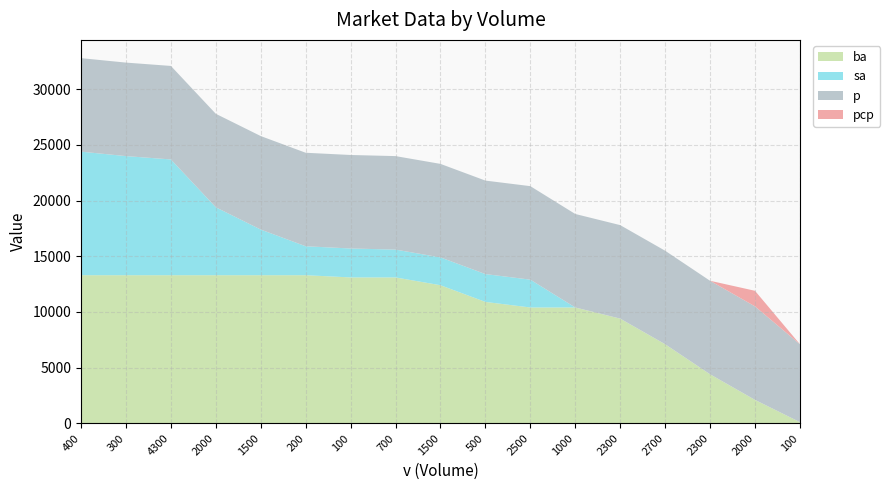

Reading left to right, extract all data points from this chart.

ba: 13300	13300	13300	13300	13300	13300	13100	13100	12400	10900	10400	10400	9400	7100	4400	2100	100
sa: 11100	10700	10400	6100	4100	2600	2600	2500	2500	2500	2500	0	0	0	0	0	0
p: 8400	8400	8400	8400	8400	8400	8400	8400	8400	8400	8400	8400	8400	8400	8400	8400	7000
pcp: 0	0	0	0	0	0	0	0	0	0	0	0	0	0	0	1400	0